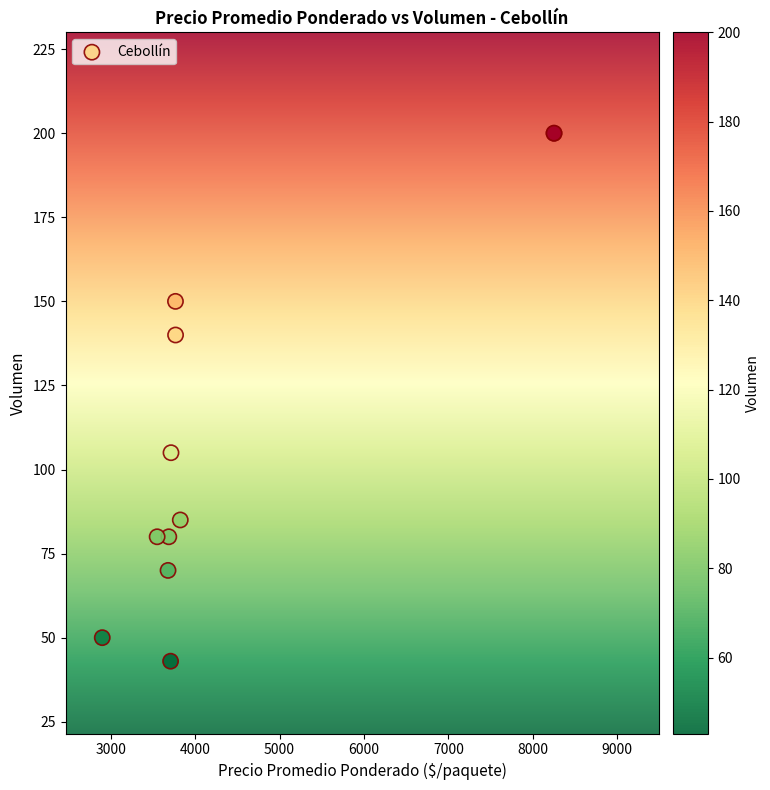

What Y value in the scatter plot is closest to 121?

105